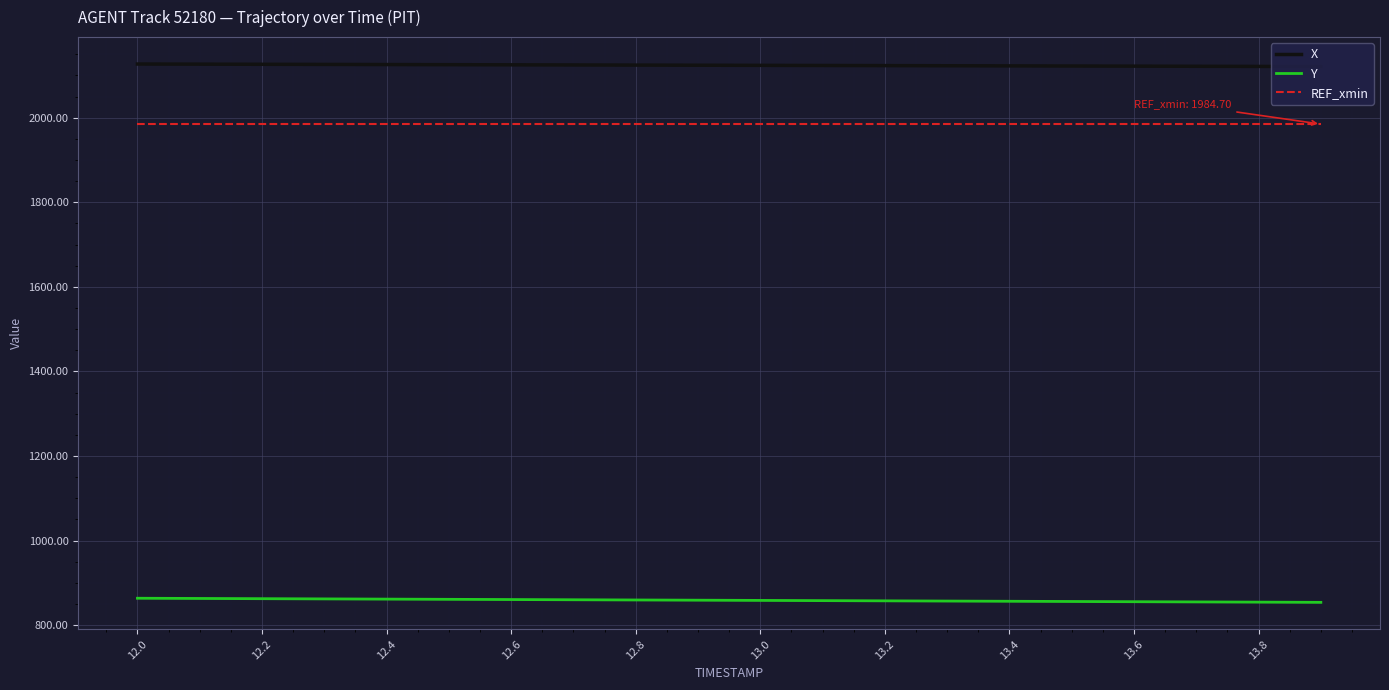

List the series in order of their peak value, highest first.

X, REF_xmin, Y